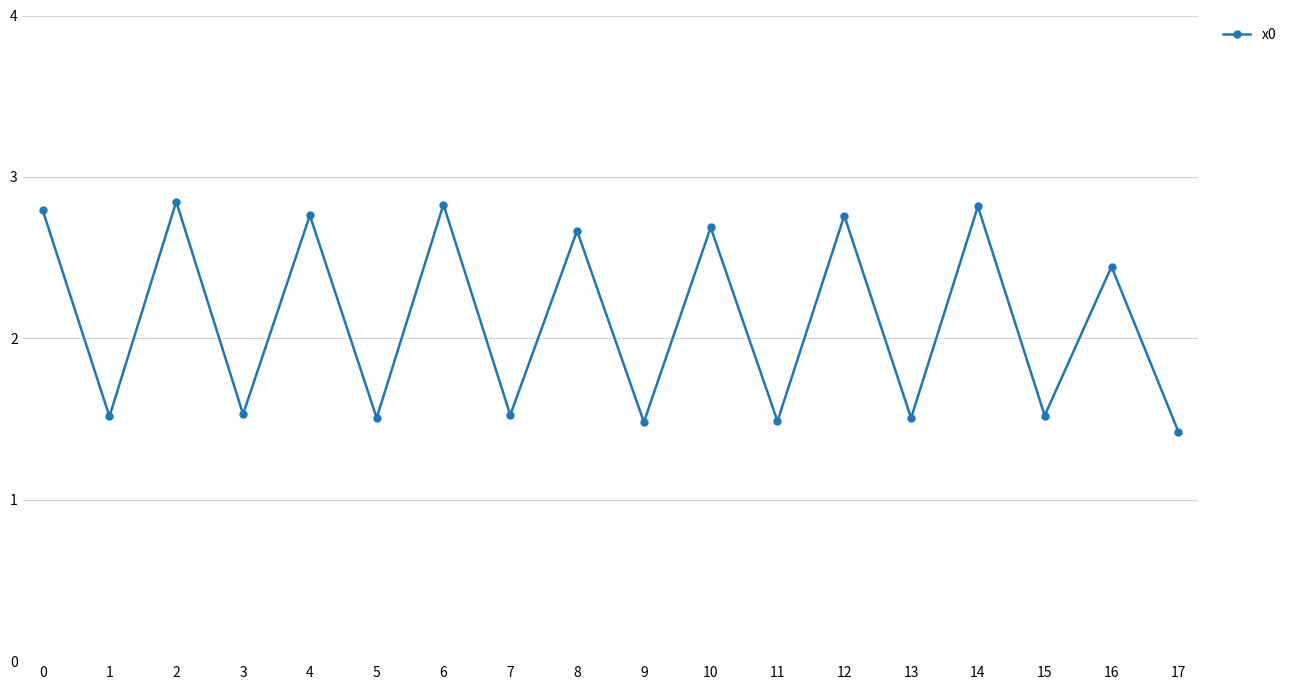

What is the difference between the second highest and minimum values?

1.4